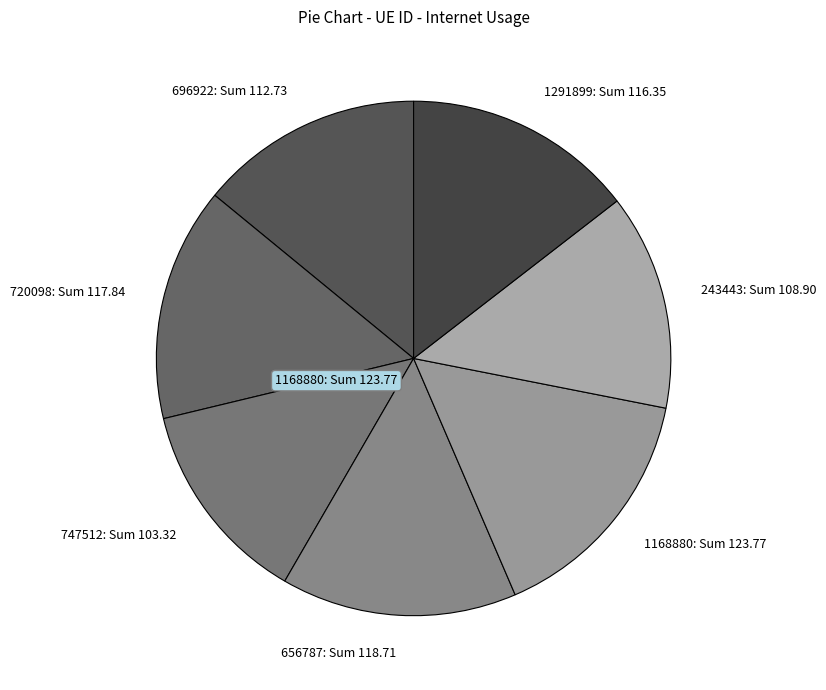

Which has a higher value, 1291899: Sum 116.35 or 747512: Sum 103.32?

1291899: Sum 116.35